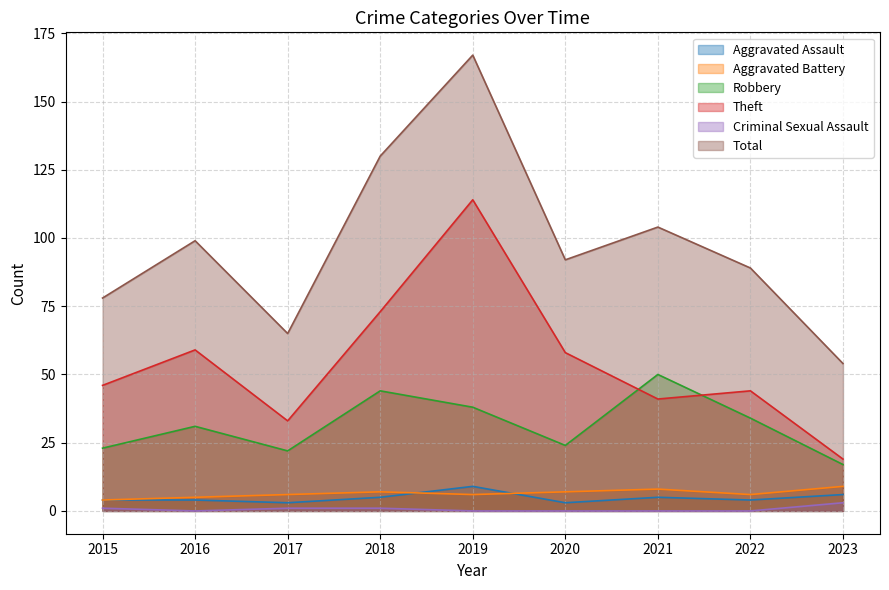

What is the sum of all Aggravated Battery values?

58